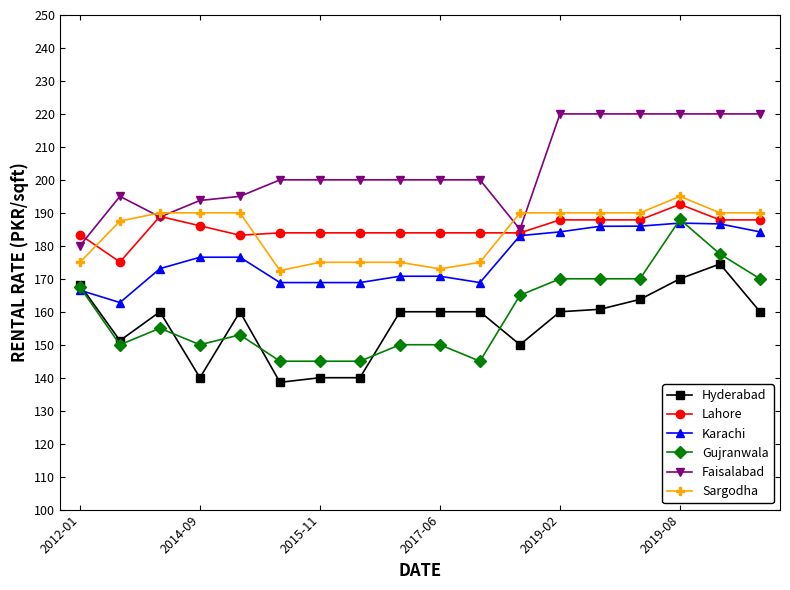

Which series has the widest spread of values?

Gujranwala